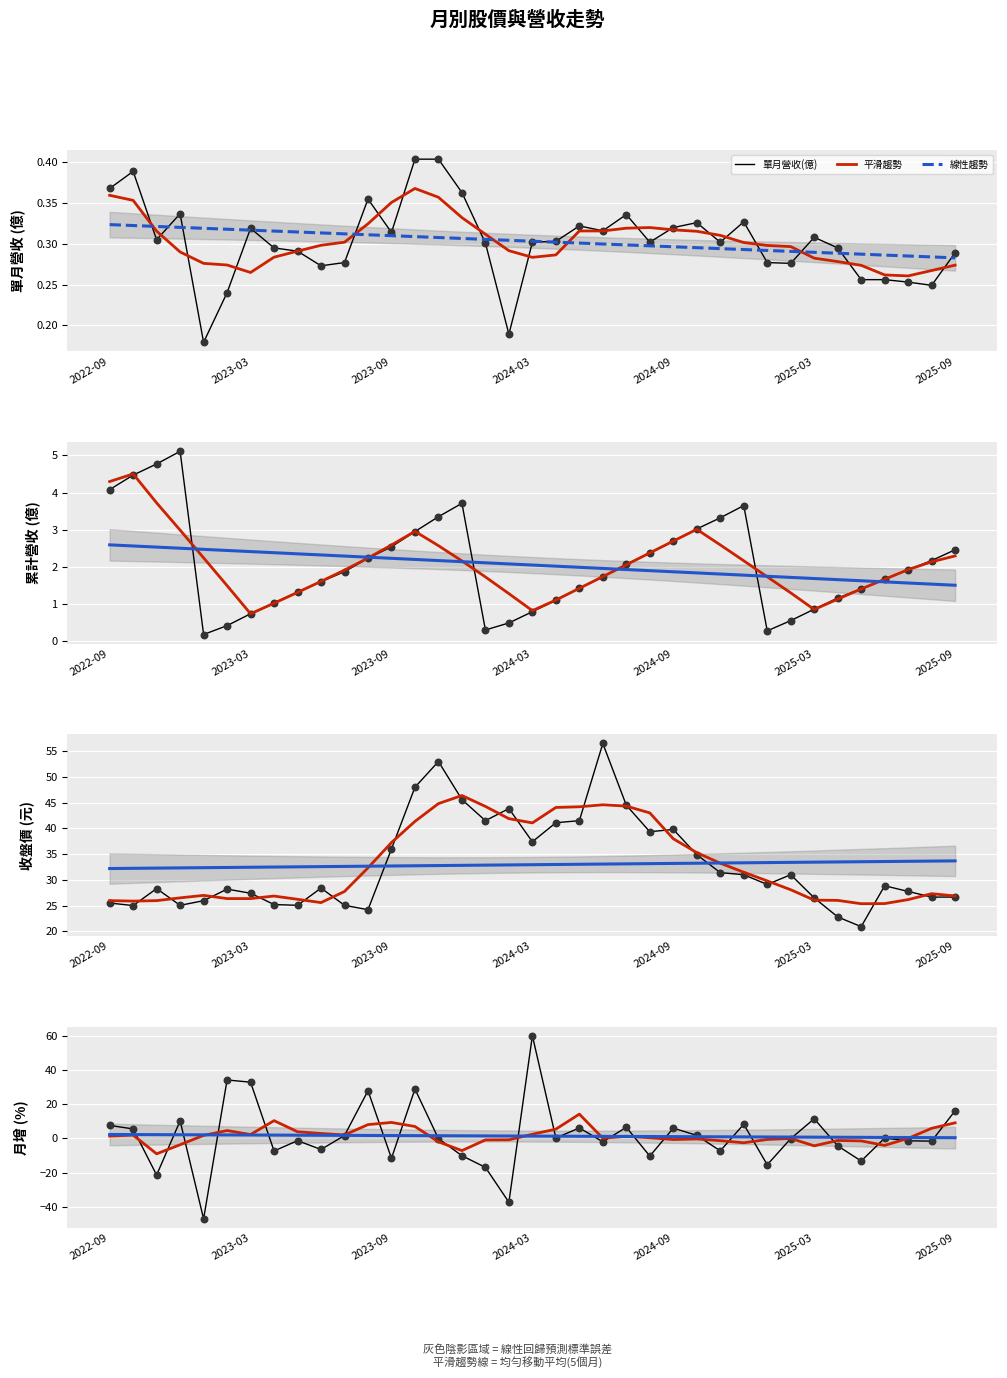

What is the total value across all series at 2023-03?

65.7